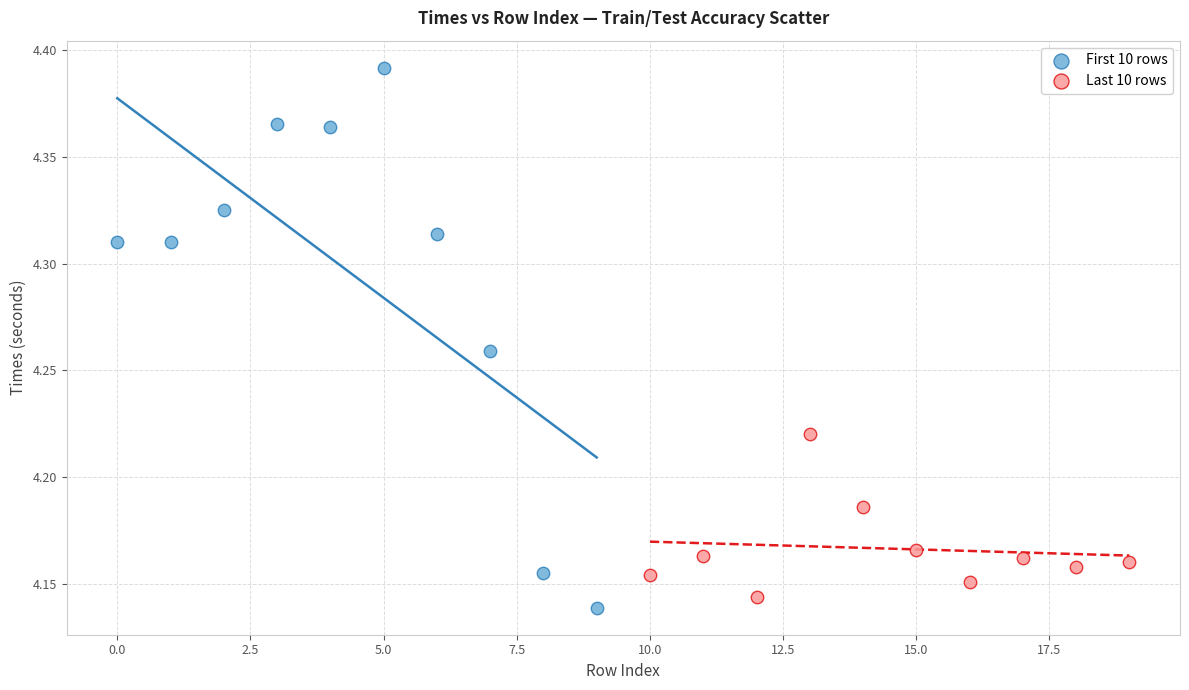

Which series has the widest spread of Y values?

First 10 rows